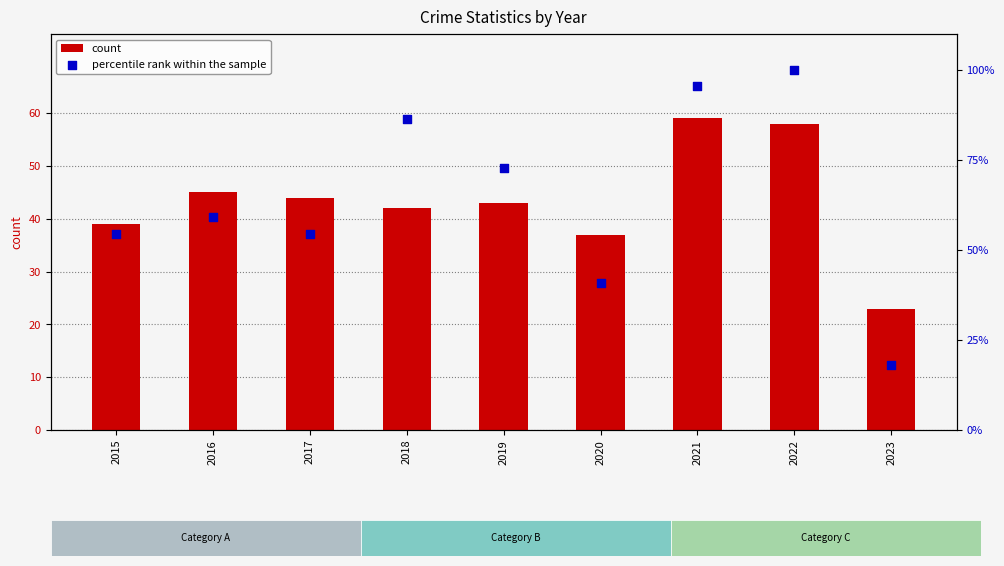

Which series reaches the maximum Y coordinate?

percentile rank within the sample